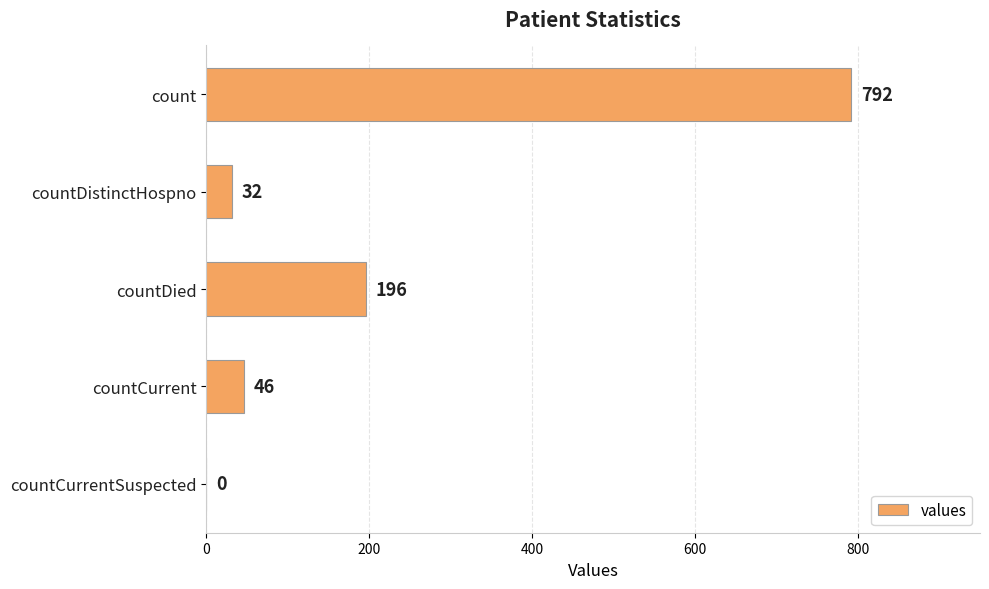

Which label corresponds to the largest value in the chart?

count